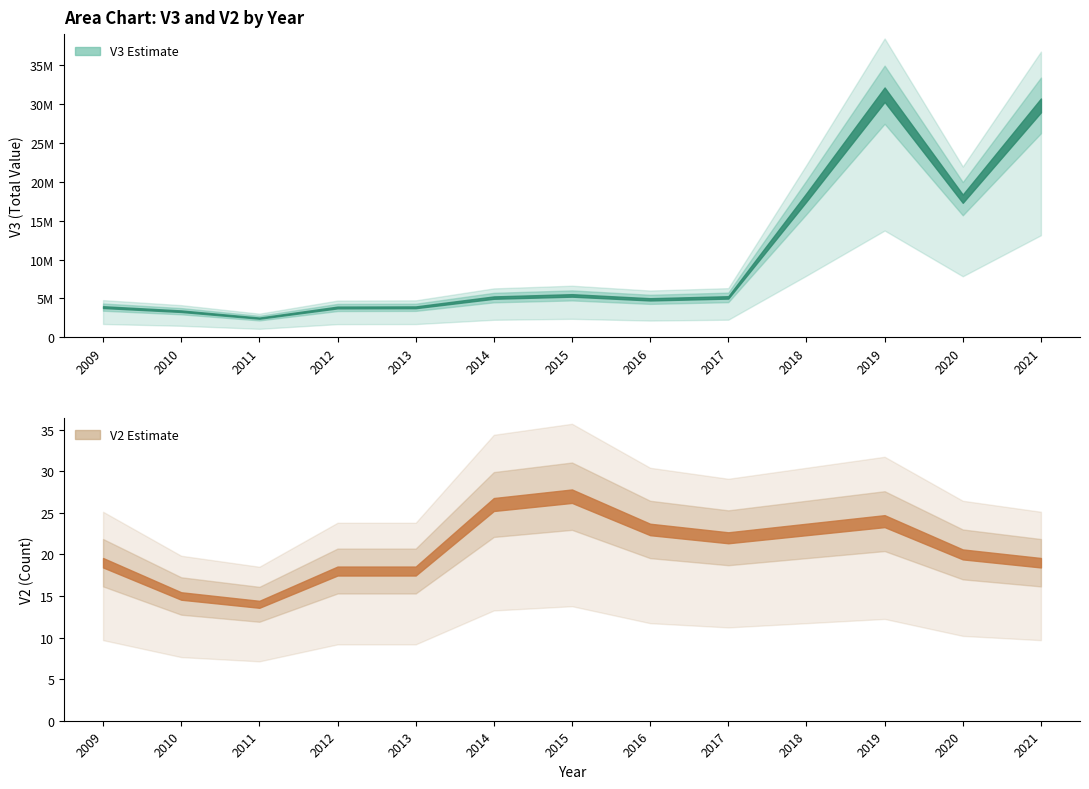

Is it true that V3 equals 29825000 at 2021?

True